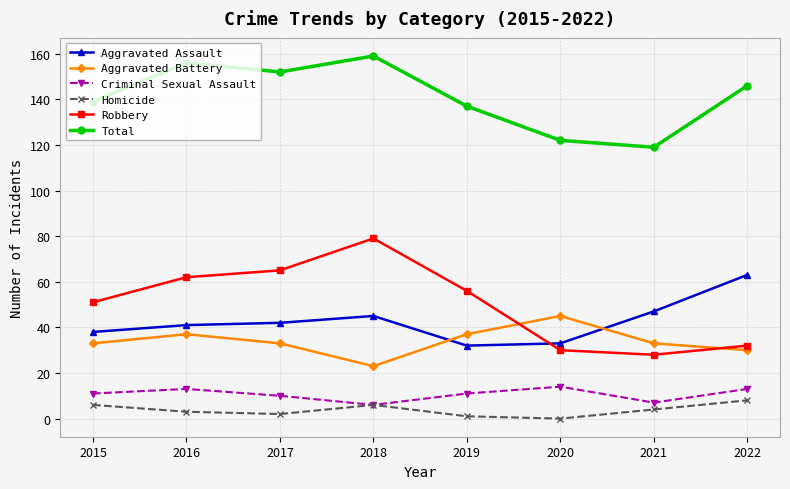

The Aggravated Battery series shows 23 at 2018. True or false?

True